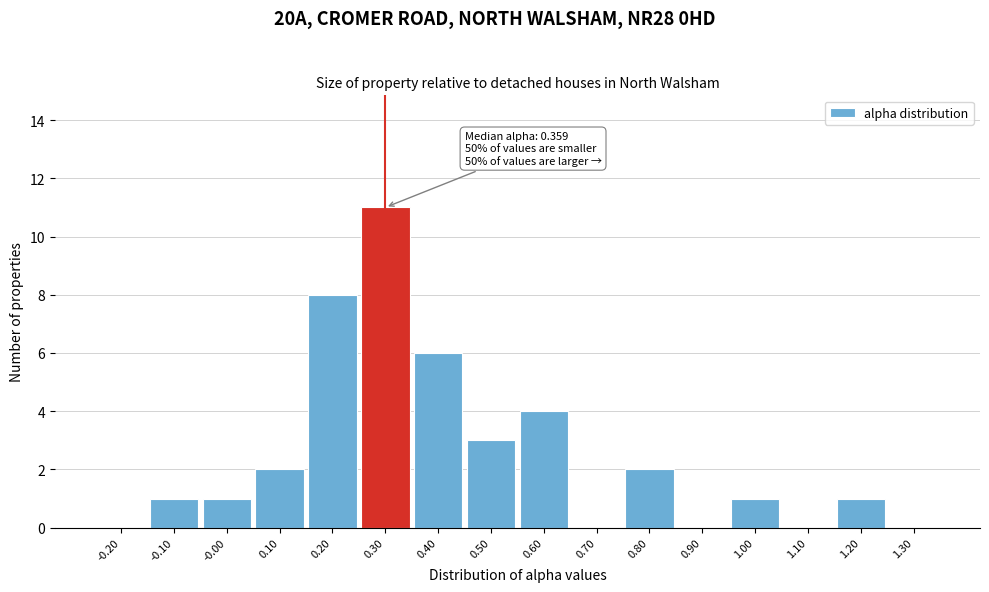

Reading right to left, transcribe all the data shown in this chart.

1.30=0	1.20=1	1.10=0	1.00=1	0.90=0	0.80=2	0.70=0	0.60=4	0.50=3	0.40=6	0.30=11	0.20=8	0.10=2	-0.00=1	-0.10=1	-0.20=0